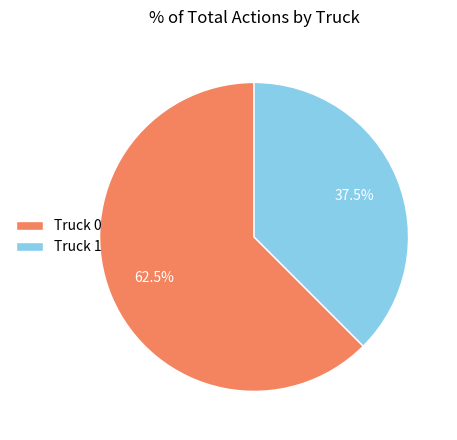

Which category has the smallest portion of the pie?

Truck 1